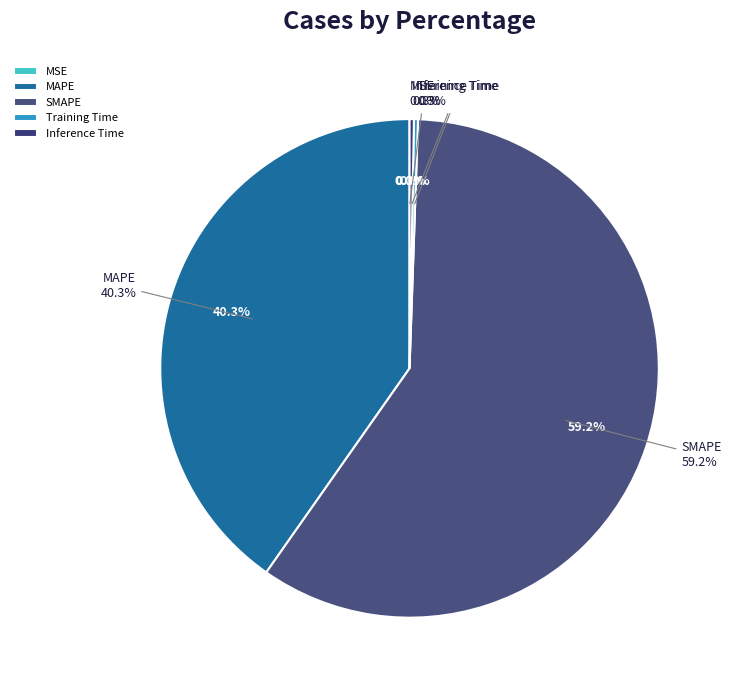

Combined, do MAPE and MSE account for over 50%?

No